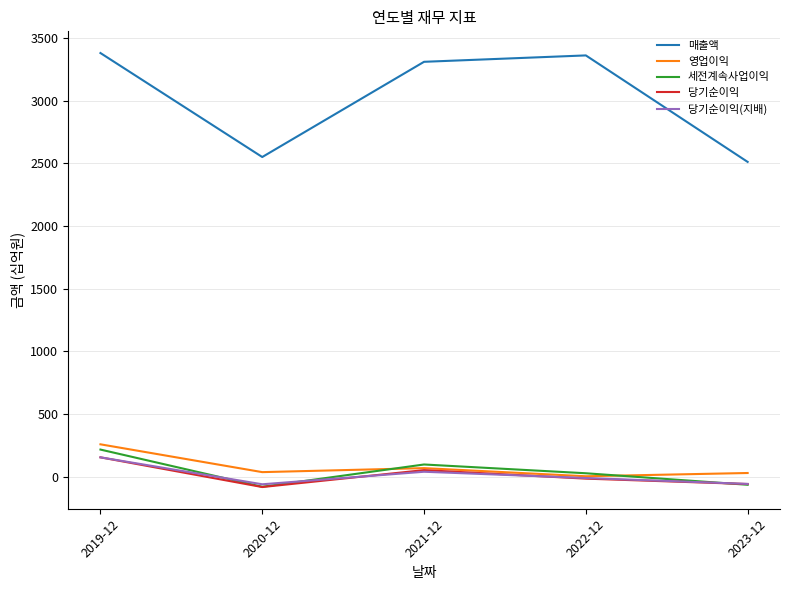

The value of 당기순이익 at 2019-12 is 153. True or false?

True